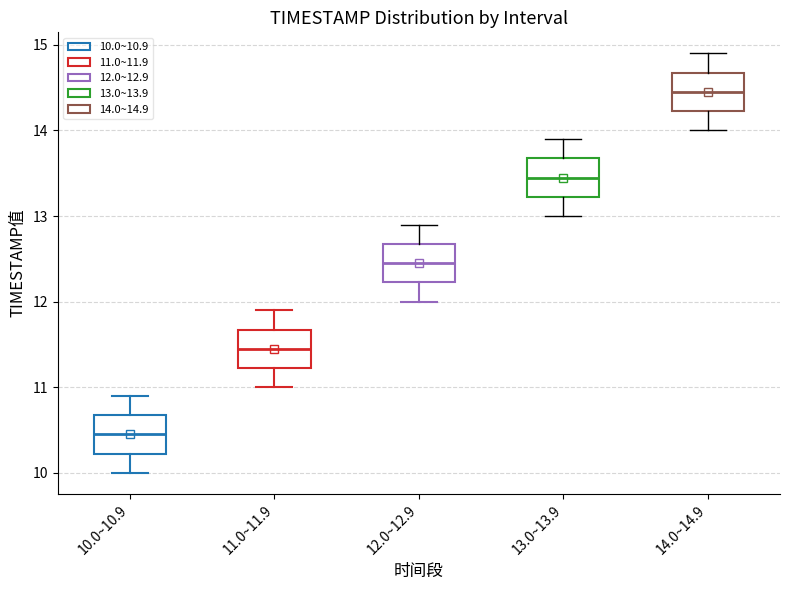

Which box's median line is the lowest?

10.0~10.9